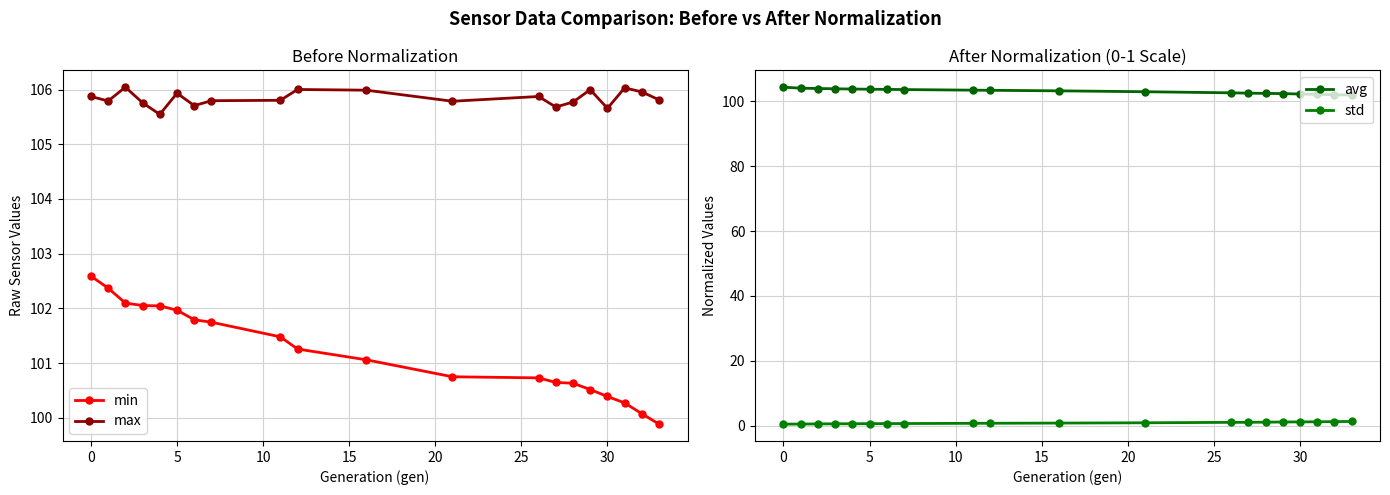

True or false: std and max intersect in this chart.

False